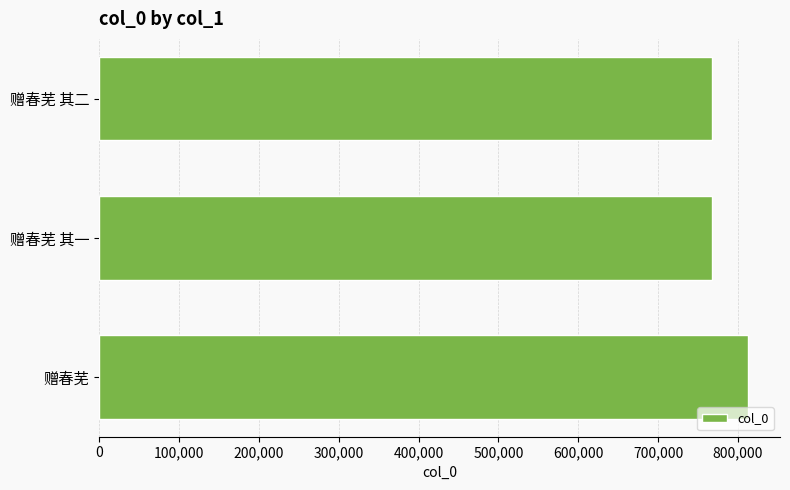

How many bars are there in total?

3